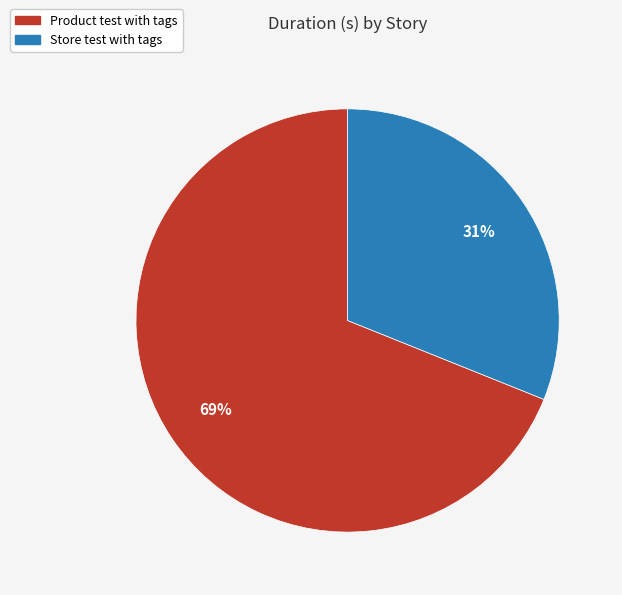

Do Store test with tags and Product test with tags together represent more than half of the pie?

Yes